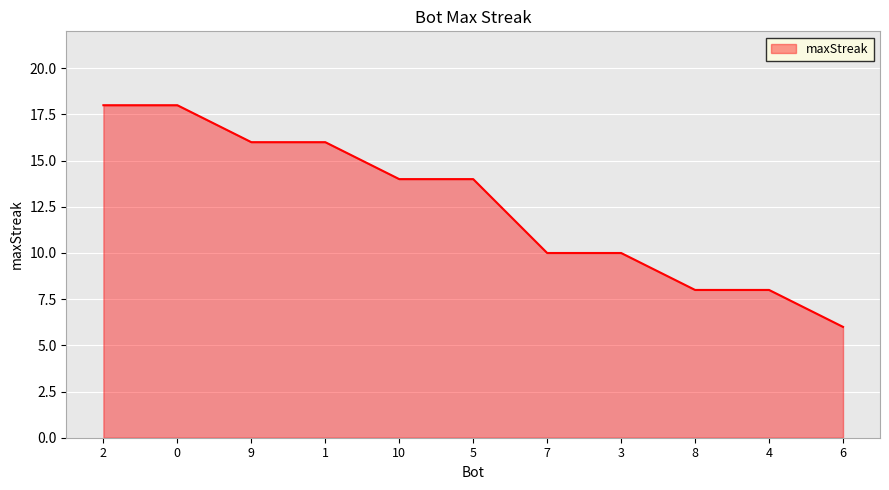

At which label does the data first exceed 14?

2